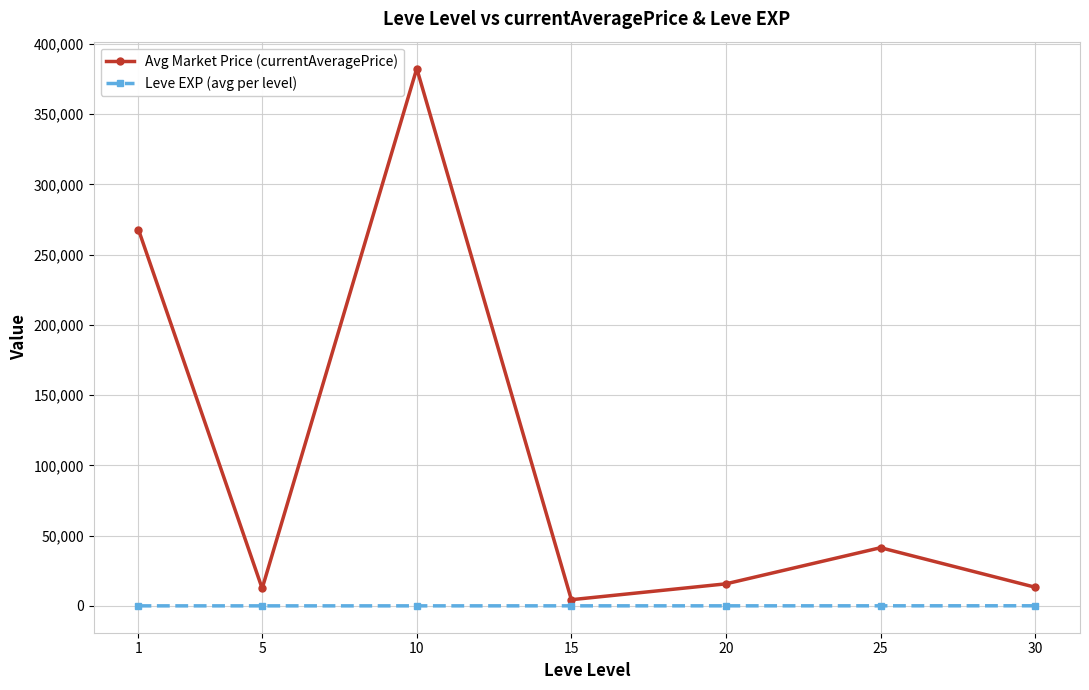

True or false: Avg Market Price (currentAveragePrice) and Leve EXP (avg per level) intersect in this chart.

False